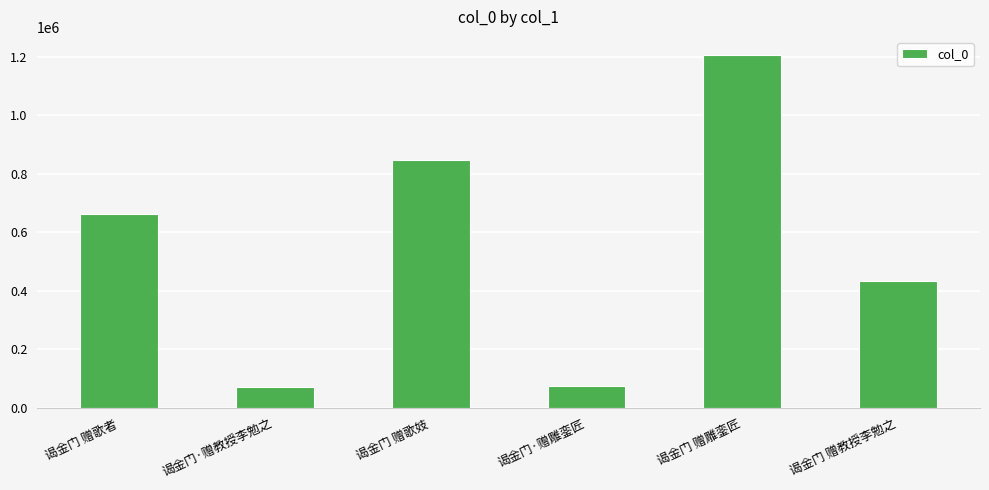

What is the minimum value shown in the chart?

73020